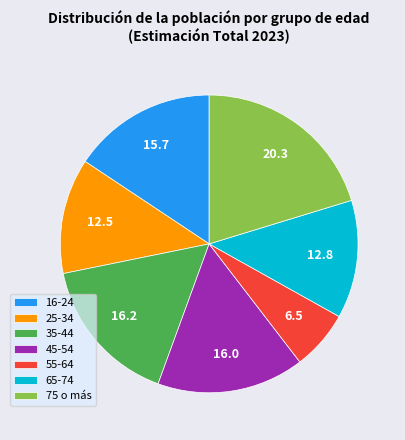

True or false: 16-24 accounts for 16% of the total.

True